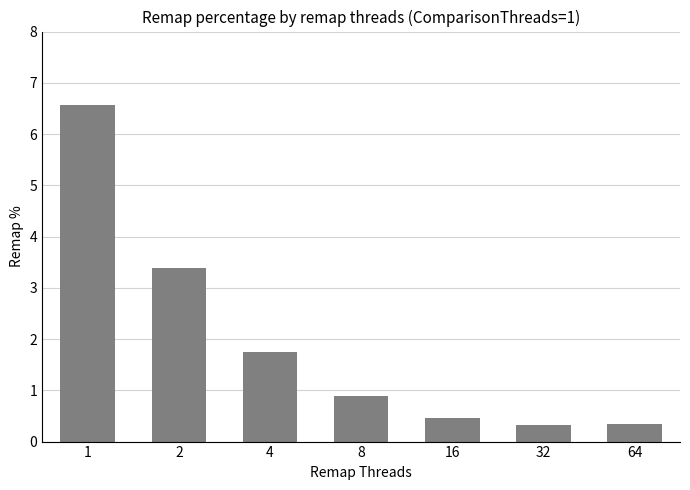

The chart shows a value of 1.4 at 8. True or false?

False